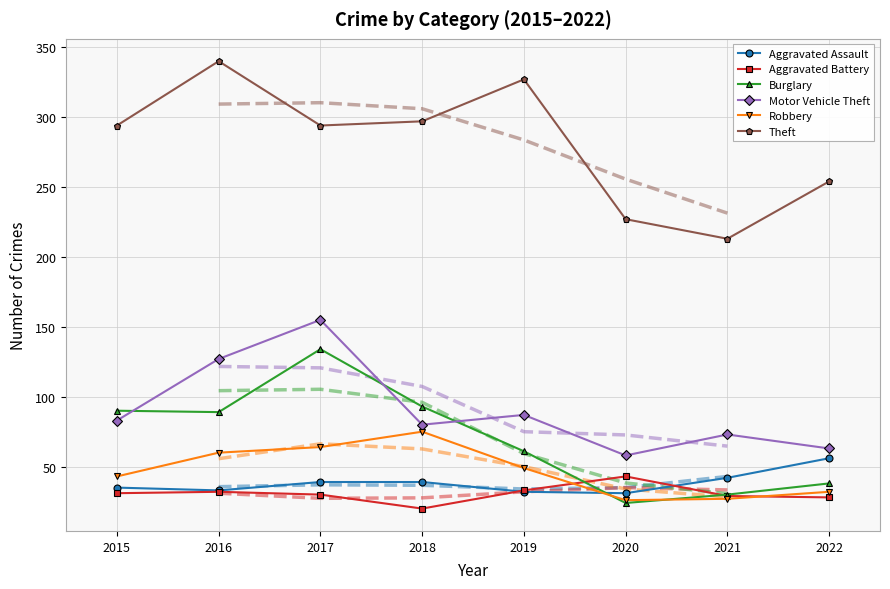

What is the value of the Burglary point at the 4th from the left?

93